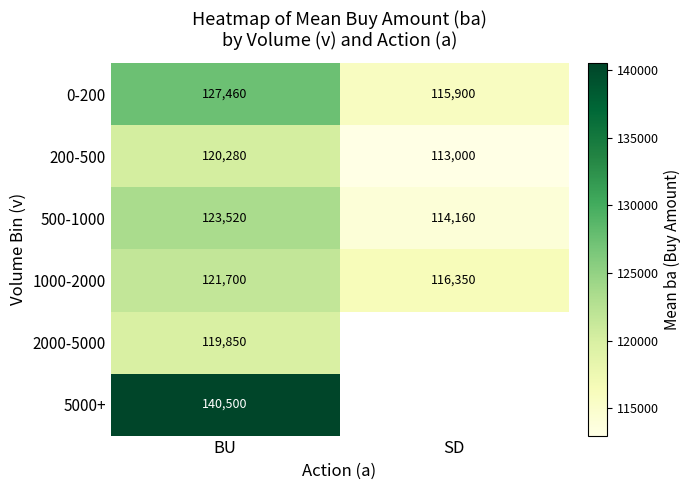

Between BU and SD, which is larger?

BU